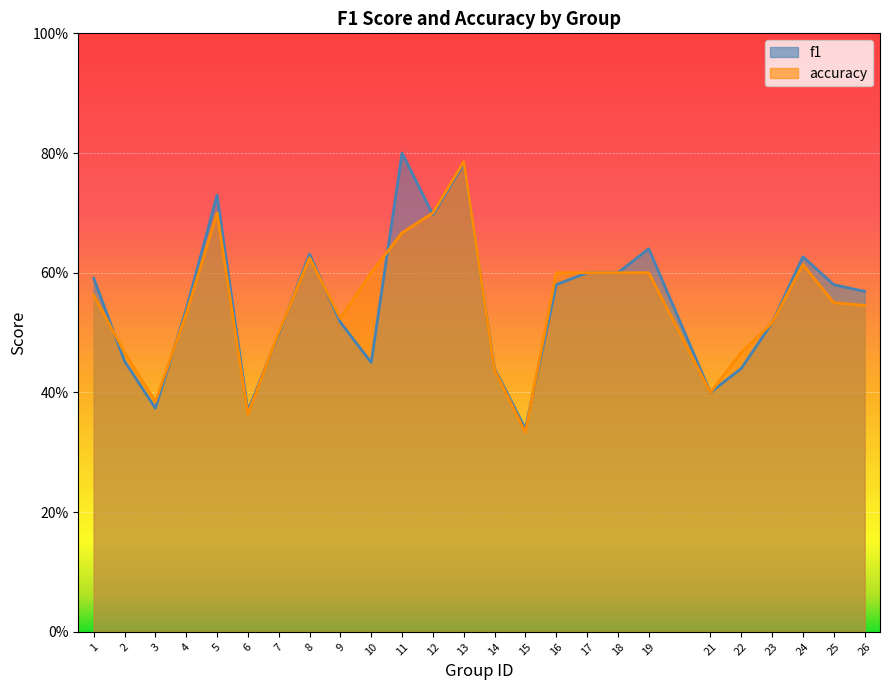

Is the value of f1 at 18 greater than the value of accuracy at 7?

Yes